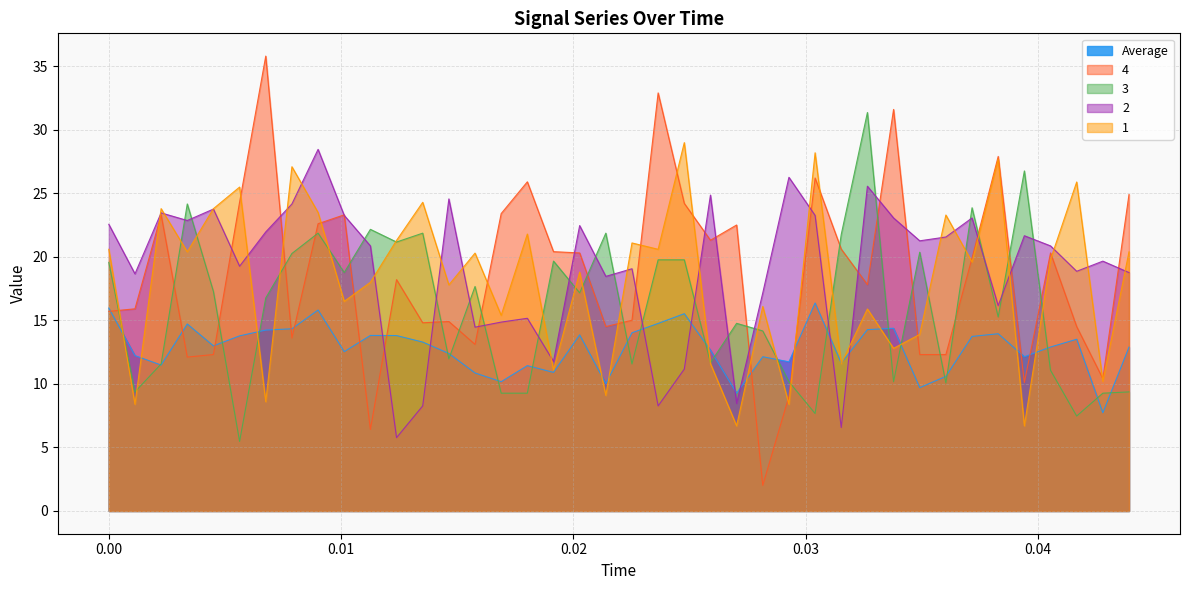

Reading left to right, extract all data points from this chart.

Average: 16.0	12.2	11.5	14.7	13.0	13.8	14.2	14.3	15.8	12.5	13.8	13.8	13.3	12.4	10.9	10.2	11.4	10.9	13.9	10.0	14.0	14.8	15.5	12.7	9.3	12.1	11.7	16.4	11.6	14.3	14.4	9.7	10.6	13.7	14.0	12.1	12.9	13.5	7.7	12.9
4: 15.7	15.9	23.3	12.1	12.3	24.3	35.8	13.6	22.6	23.3	6.4	18.2	14.8	14.9	13.1	23.4	25.9	20.4	20.3	14.5	15.0	32.9	24.2	21.3	22.5	2.0	9.0	26.2	20.6	17.8	31.6	12.3	12.3	19.9	27.9	10.1	20.3	14.5	10.4	24.9
3: 19.6	9.4	11.6	24.2	17.3	5.5	16.8	20.3	21.9	18.8	22.2	21.2	21.9	12.0	17.7	9.3	9.3	19.7	17.2	21.9	11.6	19.8	19.8	11.7	14.8	14.2	10.2	7.7	21.8	31.4	10.2	20.4	10.1	23.9	15.3	26.8	11.1	7.5	9.3	9.4
2: 22.6	18.7	23.5	22.9	23.8	19.3	22.0	24.2	28.5	23.3	20.9	5.8	8.3	24.6	14.5	14.9	15.2	11.8	22.5	18.5	19.1	8.3	11.2	24.9	8.5	17.2	26.3	23.3	6.6	25.6	23.1	21.3	21.6	23.1	16.2	21.7	20.9	18.9	19.7	18.8
1: 20.6	8.4	23.8	20.4	23.8	25.5	8.6	27.1	23.5	16.5	18.0	21.3	24.3	17.8	20.3	15.4	21.8	11.1	18.8	9.1	21.1	20.6	29.0	11.6	6.7	16.1	8.4	28.2	11.6	15.9	12.8	13.9	23.3	19.6	27.7	6.7	19.8	25.9	10.2	20.4